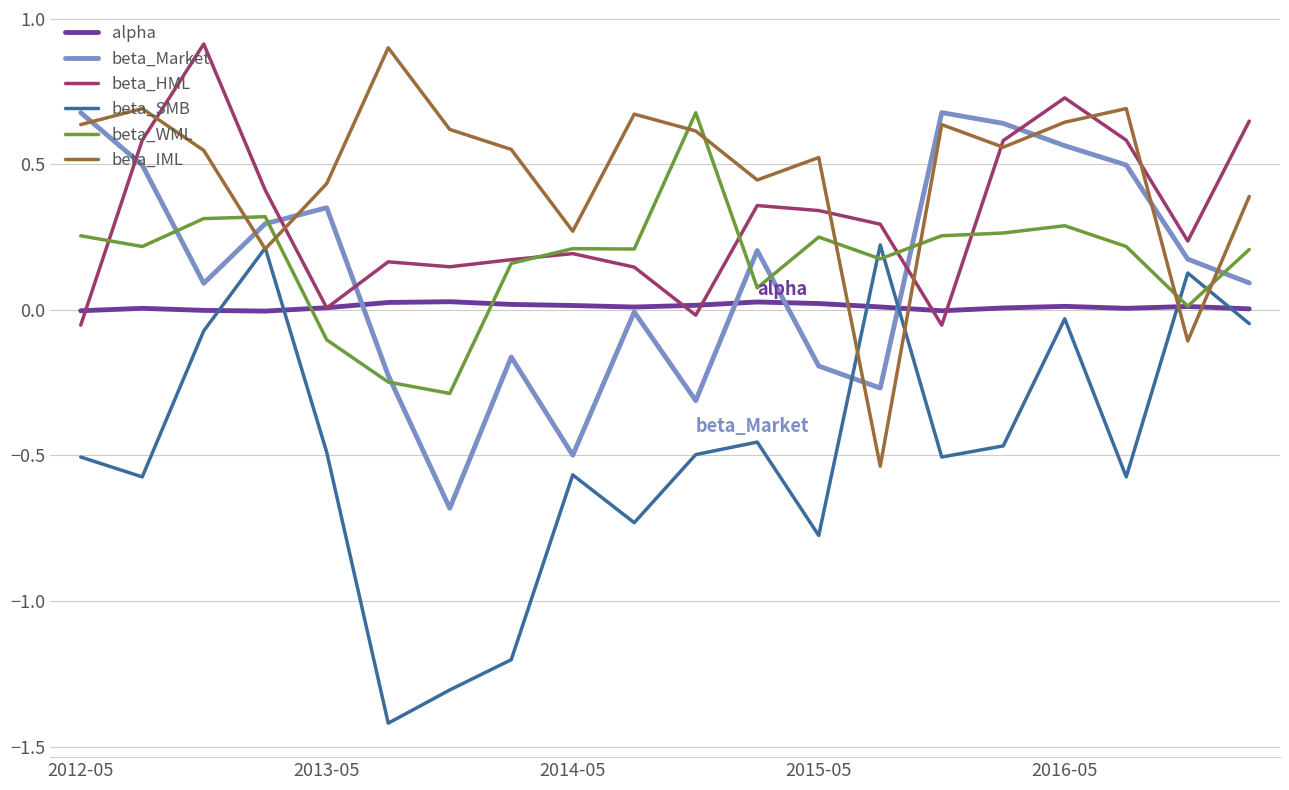

Which series has the largest total across all categories?

beta_IML